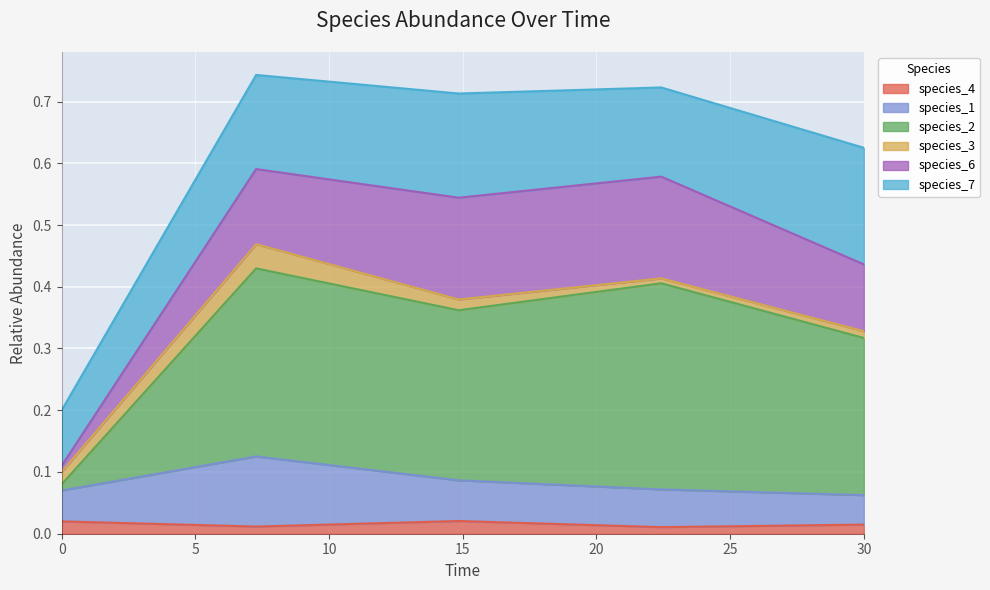

At which label is species_4 closest to 0?

22.424242424242426